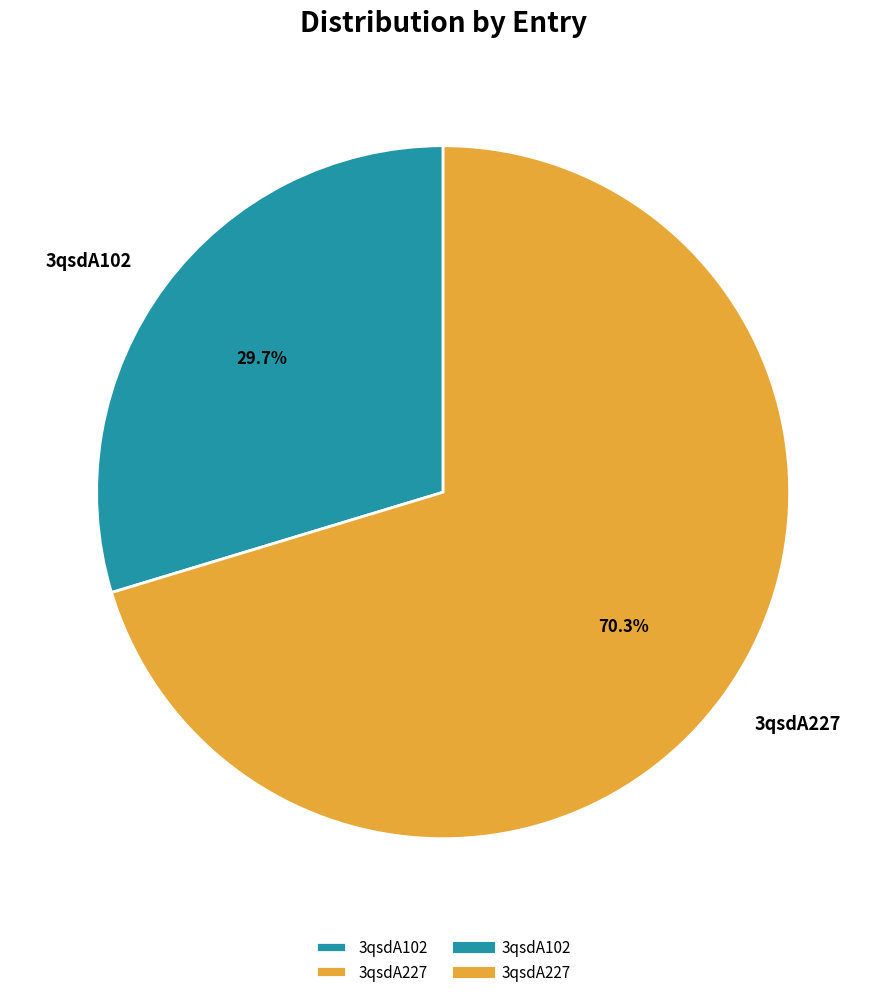

Which slice is the smallest?

3qsdA102